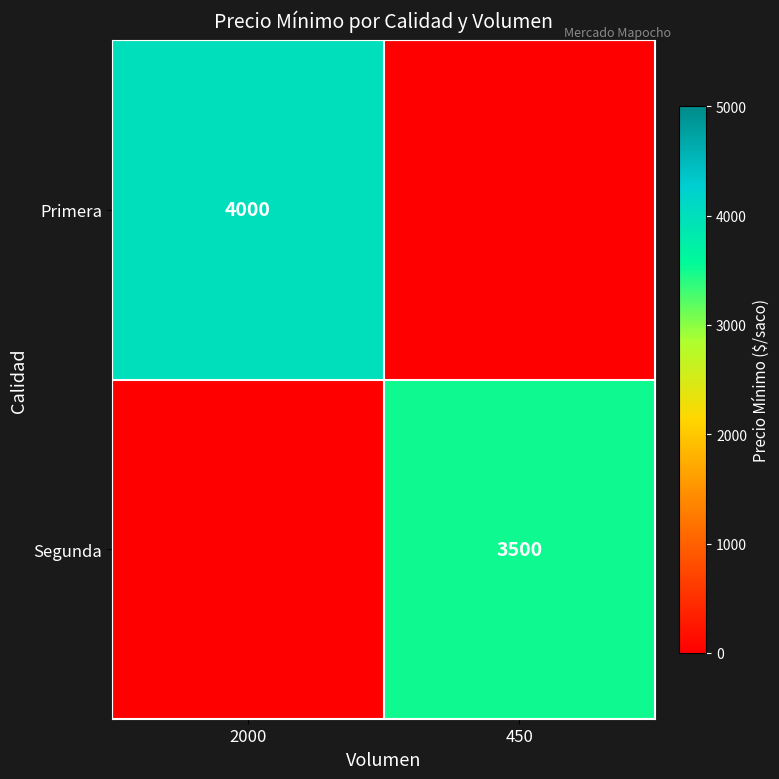

Is it true that Primera equals 4000 at 2000?

True